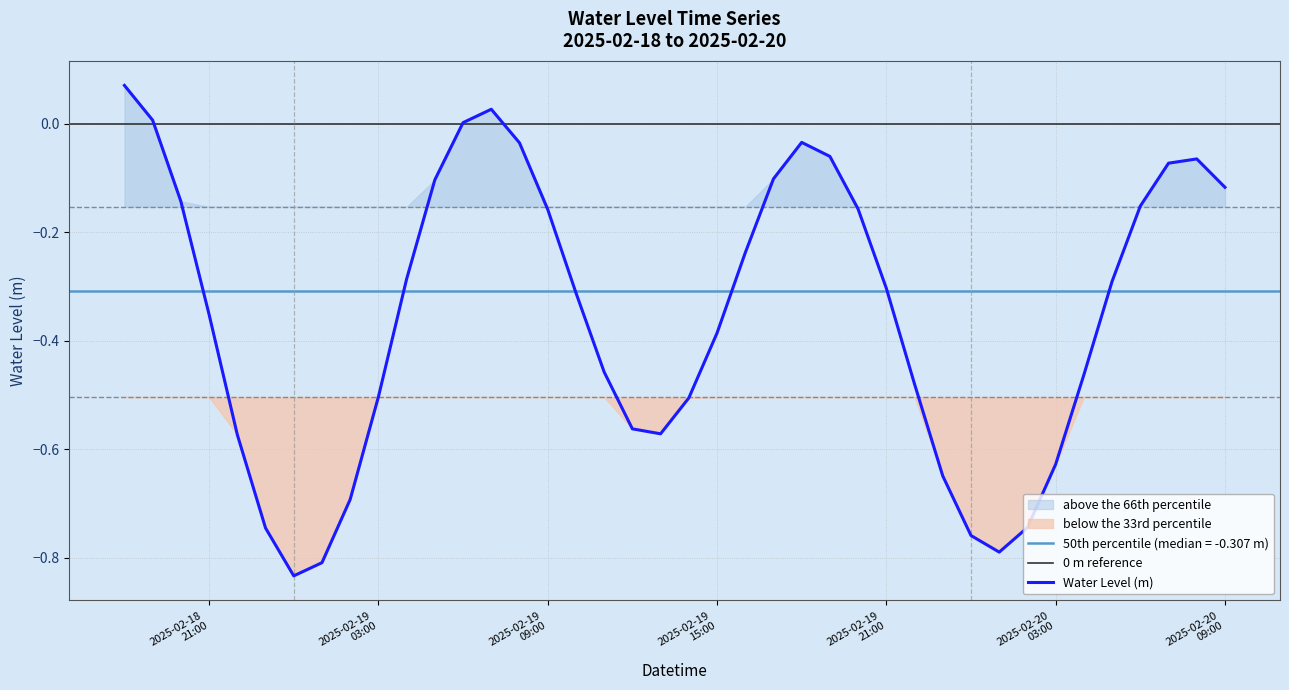

What position from the left is 2025-02-19 13:00:00?

20